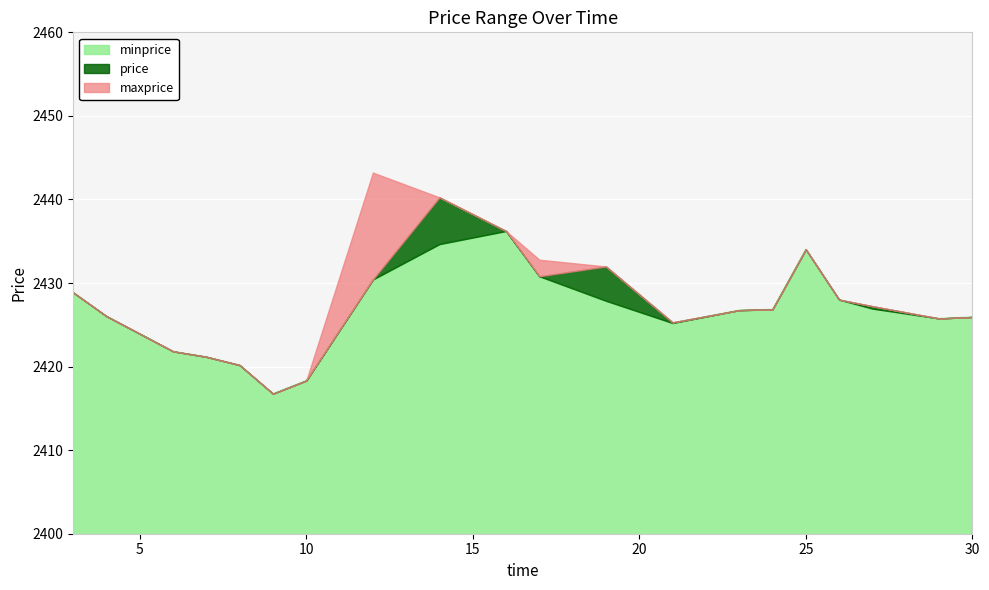

How many interior local valleys does the price series have?

4